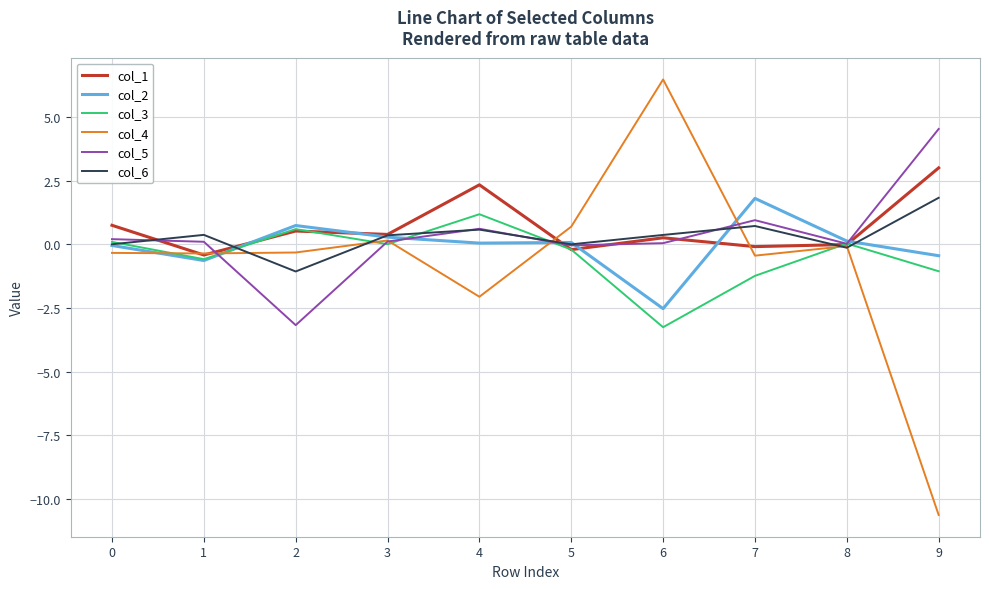

Which series ends up on top after the final intersection of col_2 and col_4?

col_2